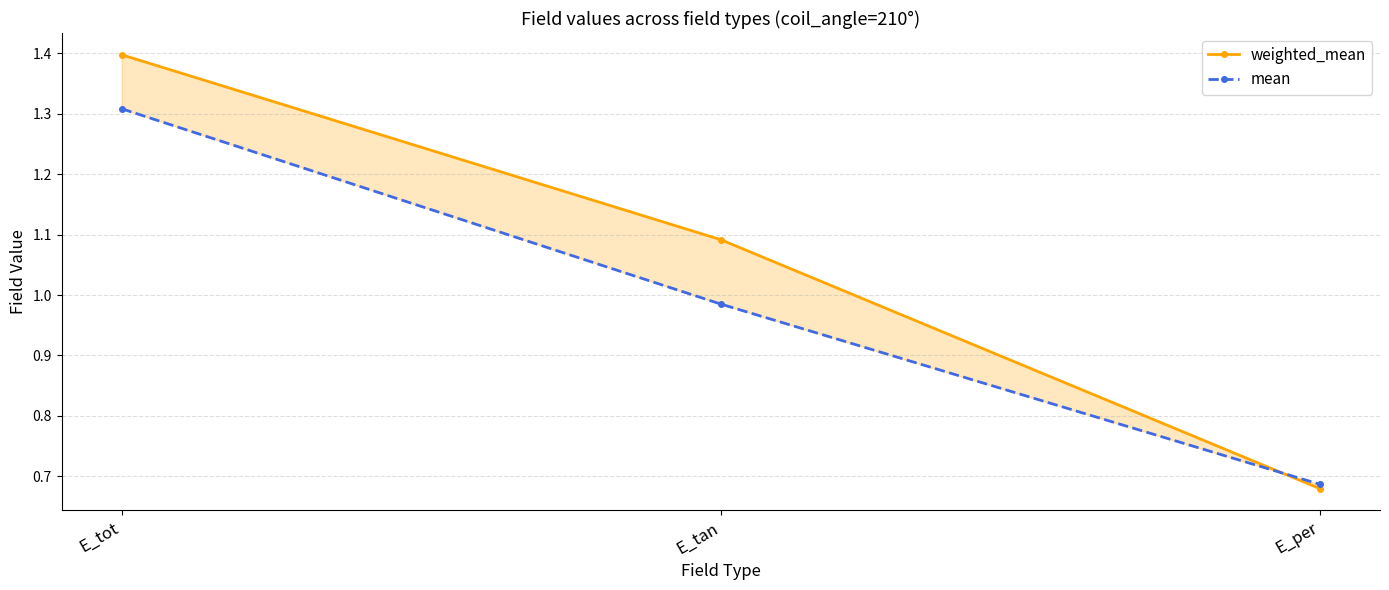

Rank the categories by mean value from lowest to highest.

E_per, E_tan, E_tot